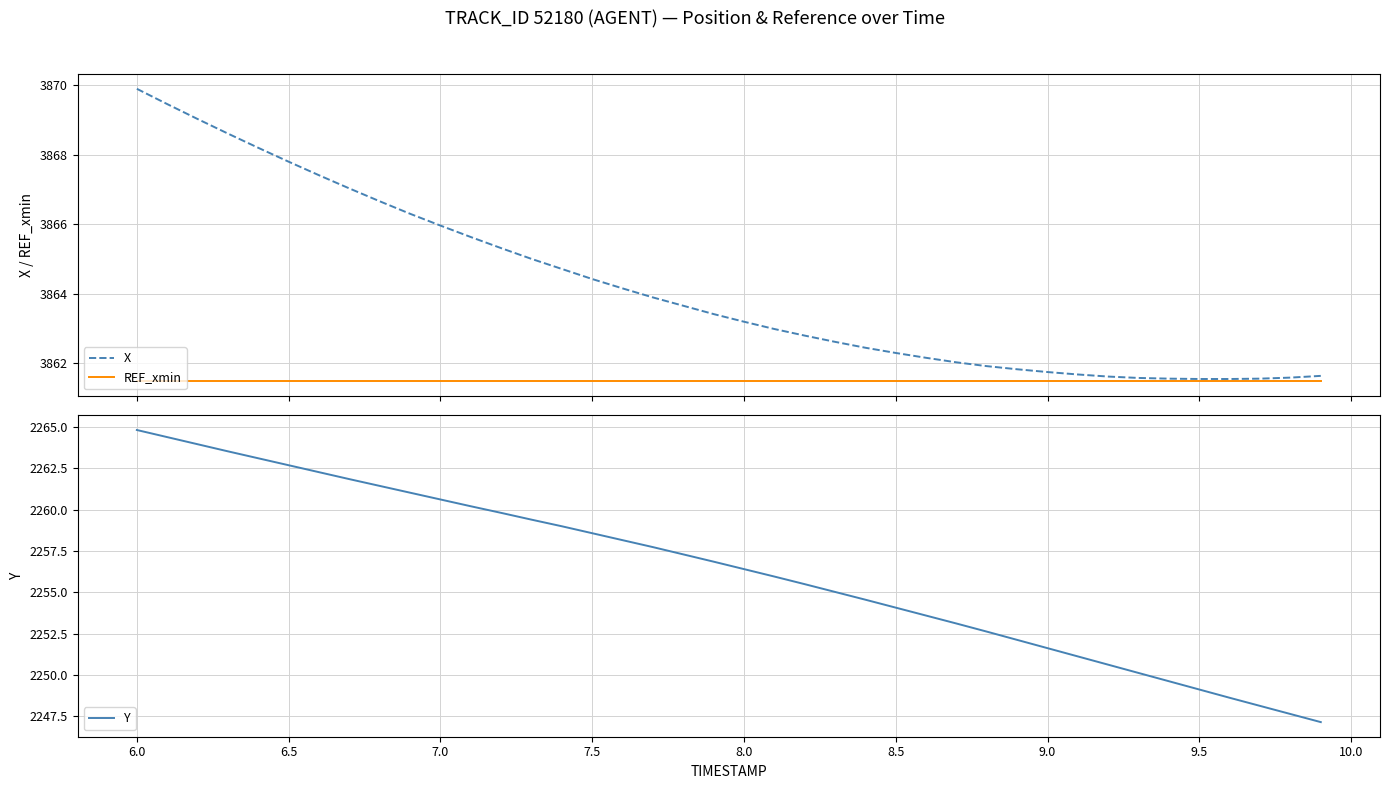

Reading right to left, list all the values displayed in this chart.

X: 3861.6	3861.6	3861.6	3861.5	3861.5	3861.6	3861.6	3861.6	3861.7	3861.7	3861.8	3861.9	3862.0	3862.2	3862.3	3862.4	3862.6	3862.8	3863.0	3863.2	3863.4	3863.7	3863.9	3864.2	3864.4	3864.7	3865.0	3865.3	3865.6	3866.0	3866.3	3866.7	3867.0	3867.4	3867.8	3868.2	3868.6	3869.0	3869.5	3869.9
REF_xmin: 3861.5	3861.5	3861.5	3861.5	3861.5	3861.5	3861.5	3861.5	3861.5	3861.5	3861.5	3861.5	3861.5	3861.5	3861.5	3861.5	3861.5	3861.5	3861.5	3861.5	3861.5	3861.5	3861.5	3861.5	3861.5	3861.5	3861.5	3861.5	3861.5	3861.5	3861.5	3861.5	3861.5	3861.5	3861.5	3861.5	3861.5	3861.5	3861.5	3861.5
Y: 2247.2	2247.7	2248.1	2248.6	2249.1	2249.6	2250.1	2250.6	2251.1	2251.6	2252.1	2252.6	2253.1	2253.6	2254.1	2254.6	2255.0	2255.5	2256.0	2256.4	2256.9	2257.3	2257.7	2258.2	2258.6	2259.0	2259.4	2259.8	2260.2	2260.6	2261.0	2261.4	2261.8	2262.3	2262.7	2263.1	2263.5	2264.0	2264.4	2264.8